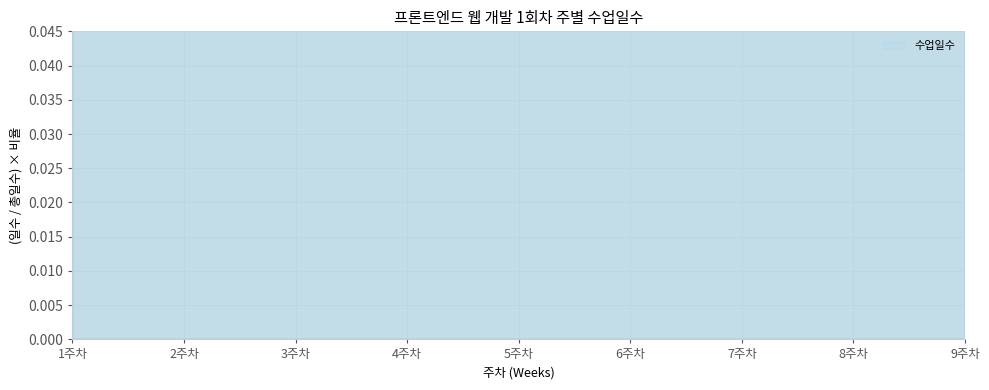

Which category has the highest value across all series?

2주차